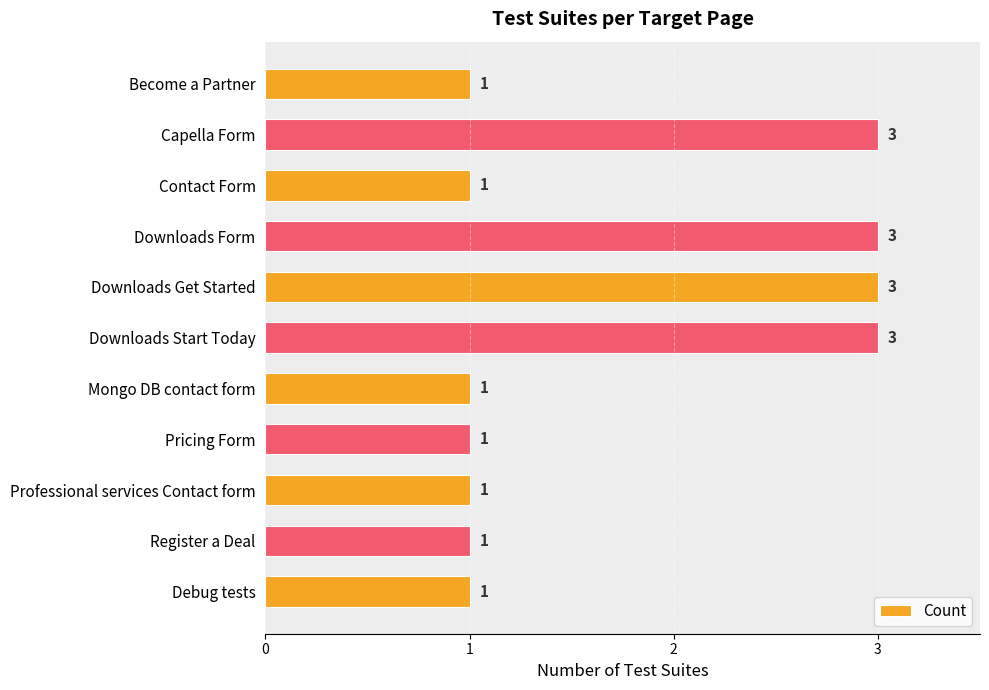

What is the ratio of the value at Downloads Get Started to the value at Pricing Form?

3.0